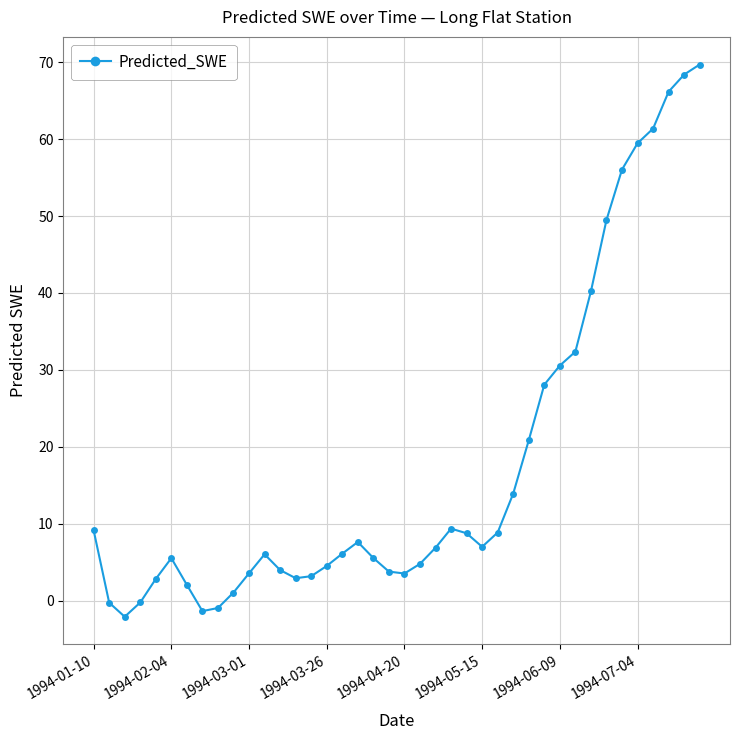

What is the value of the 23rd point from the left?

6.9